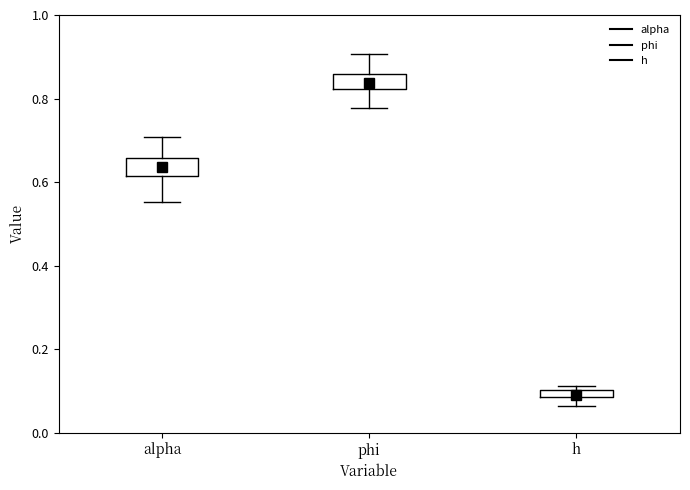

Where does the upper whisker of the box for phi end on the y-axis? The values are not printed on the chart, so give them approximately, as read against the axis.

0.90